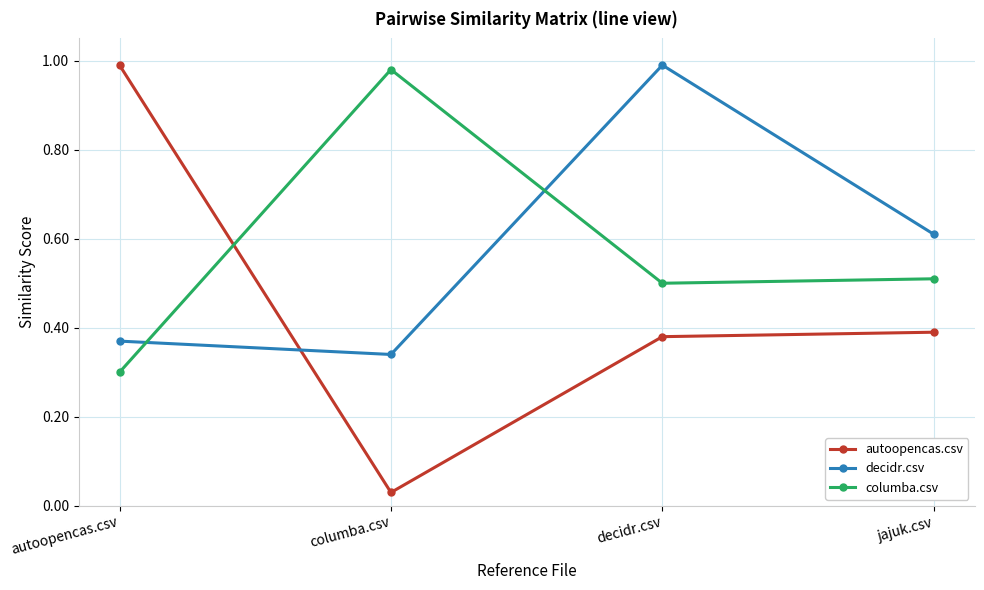

Between autoopencas.csv and jajuk.csv, which series saw the biggest shift?

autoopencas.csv